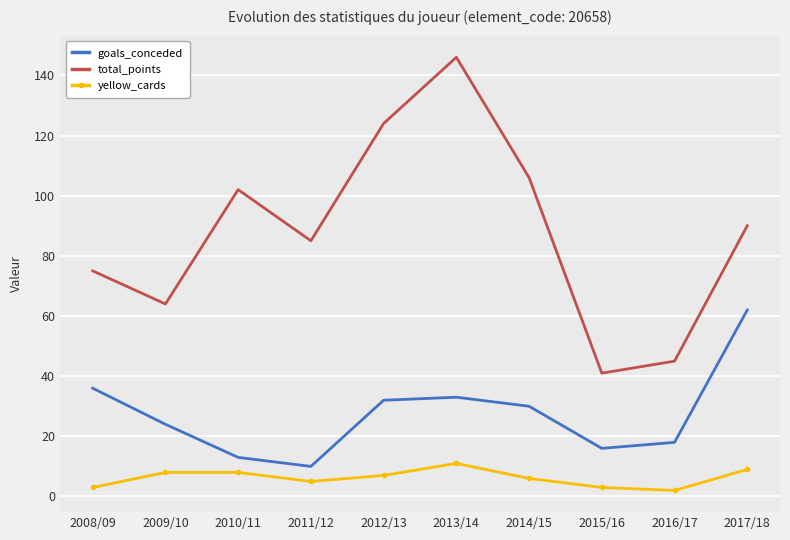

Is it true that goals_conceded equals 83 at 2017/18?

False